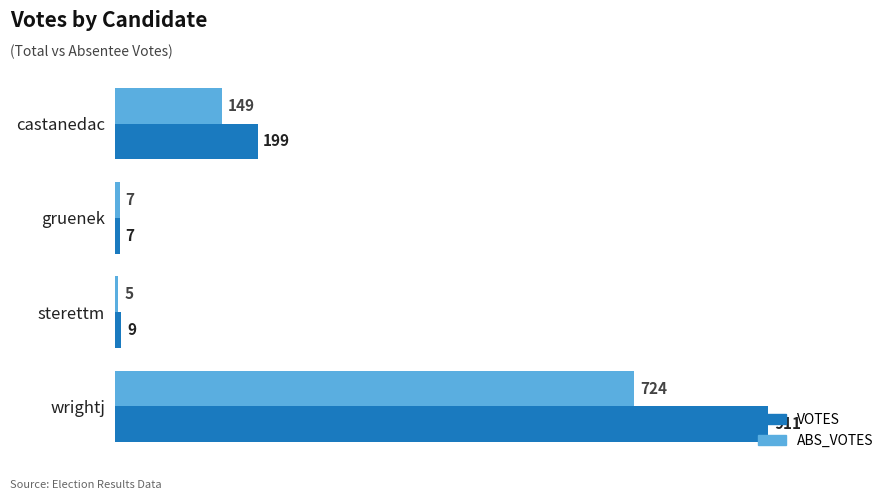

Is it true that ABS_VOTES equals 5 at sterettm?

True